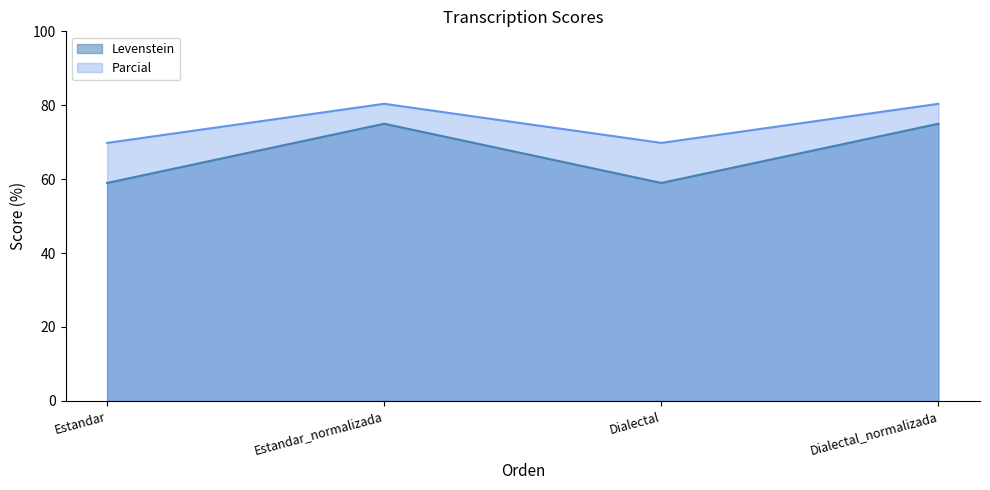

What are all the series names shown in the legend?

Levenstein, Parcial